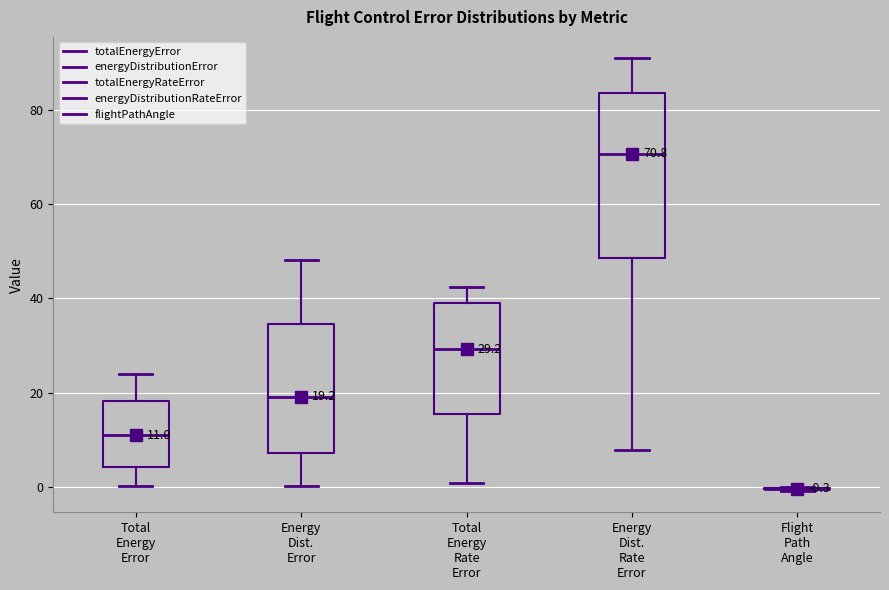

Which box is the tallest, from its lower edge to its upper edge?

Energy Dist. Rate Error